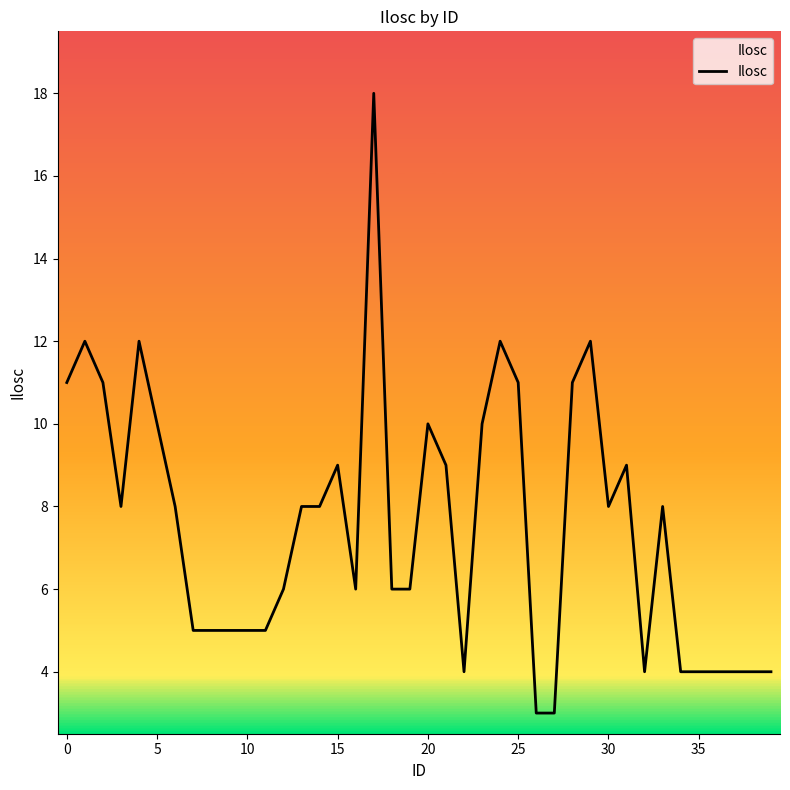

What is the difference between the maximum and minimum values?

15